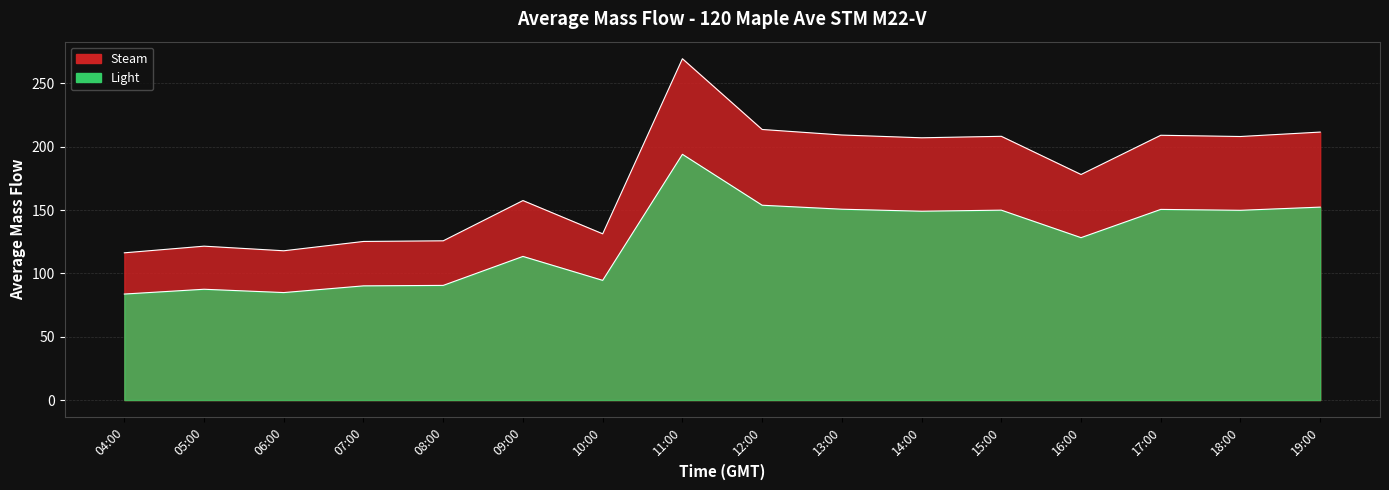

How many interior local peaks (higher than both neighbors) does the data have?

5